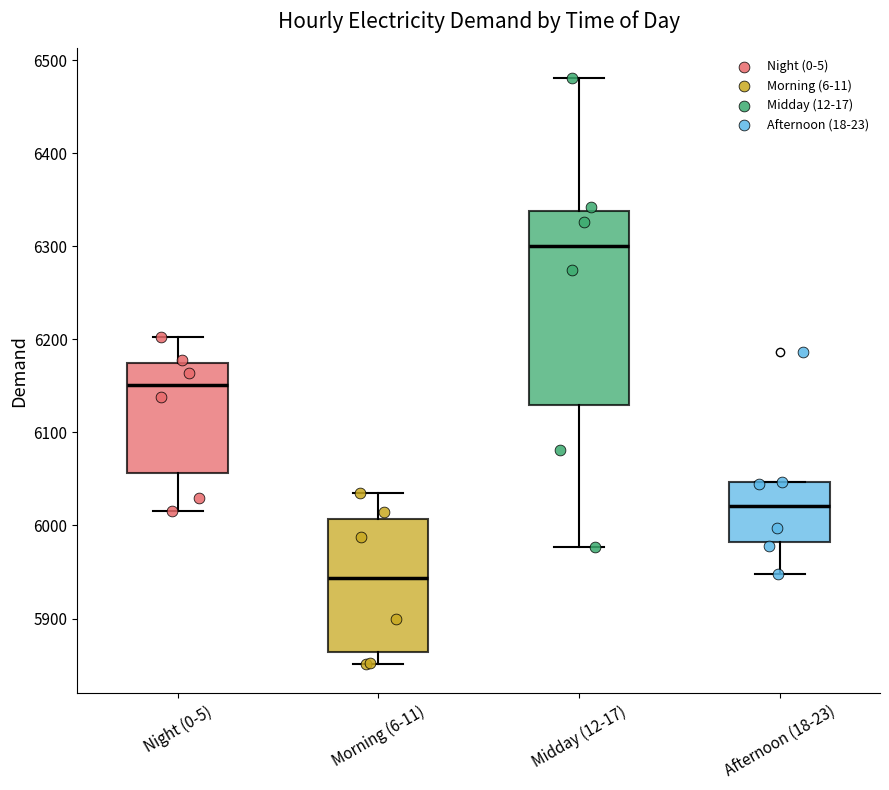

Reading left to right, read every box against the y-axis: the position of its median line, the range the box covers, and the ends of its whiskers. The values are not printed on the chart, so give them approximately, as read against the axis.

Night (0-5): median 6150, box 6060 to 6170, whiskers 6020 to 6200
Morning (6-11): median 5940, box 5860 to 6010, whiskers 5850 to 6040
Midday (12-17): median 6300, box 6130 to 6340, whiskers 5980 to 6480
Afternoon (18-23): median 6020, box 5980 to 6050, whiskers 5950 to 6050